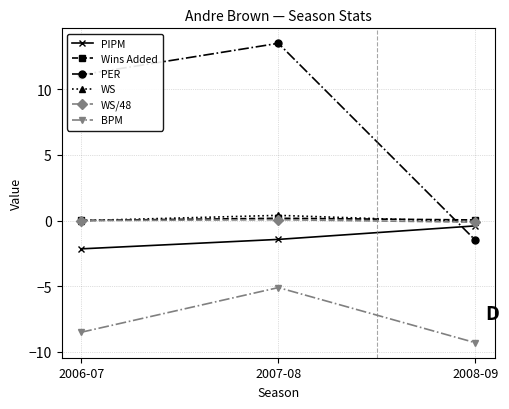

Count the number of data series in this chart.

6